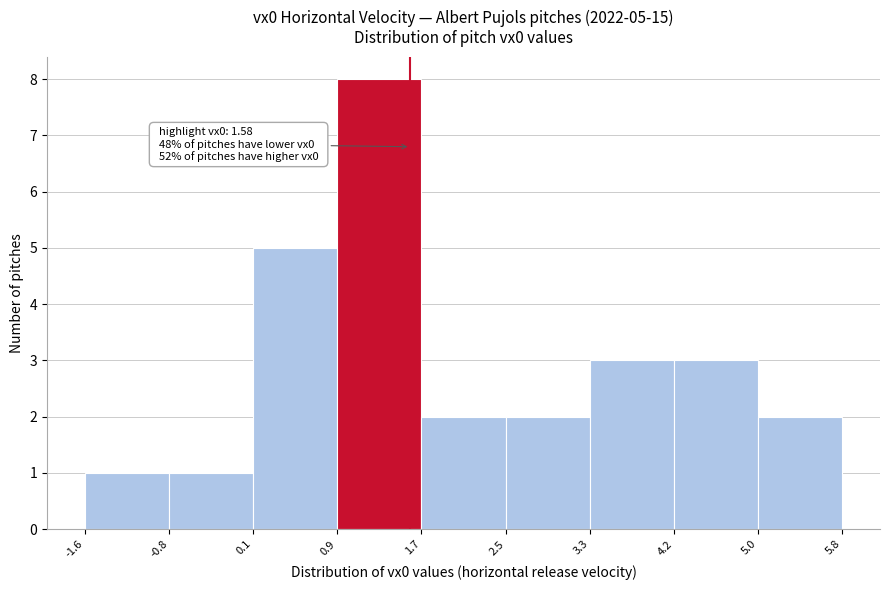

Over which range of the x-axis is the bar tallest?

0.9 to 1.7